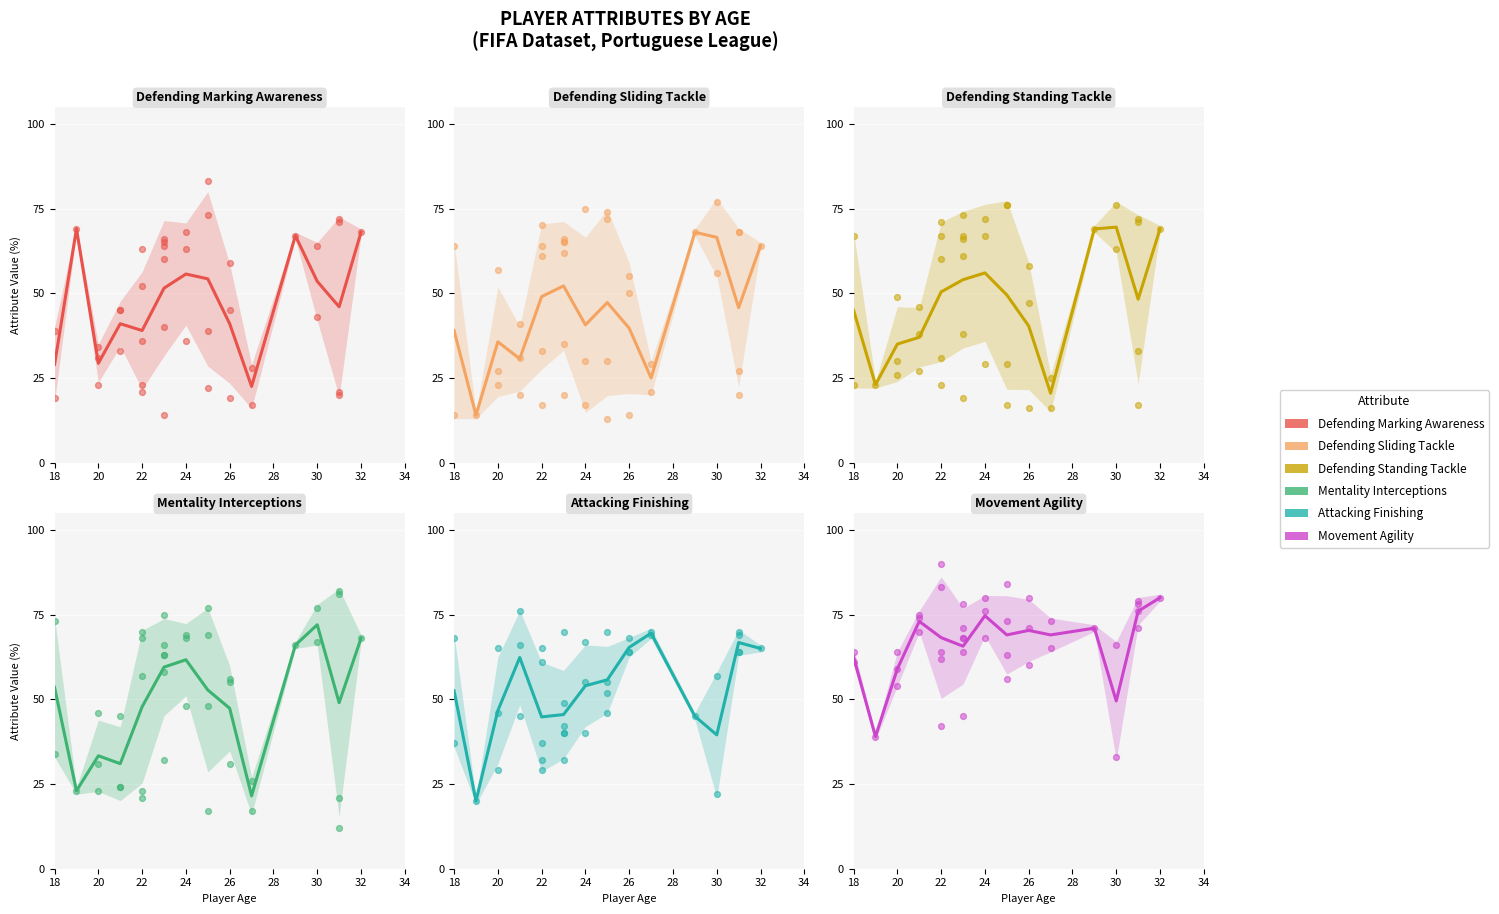

Which series reaches the minimum Y coordinate?

Defending Sliding Tackle